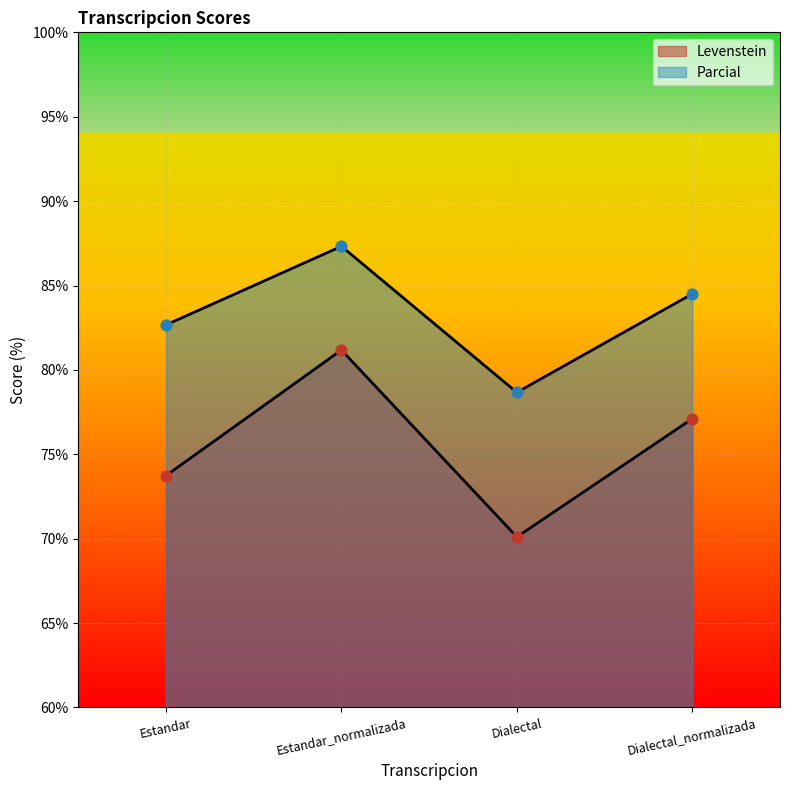

What are all the series names shown in the legend?

Levenstein, Parcial